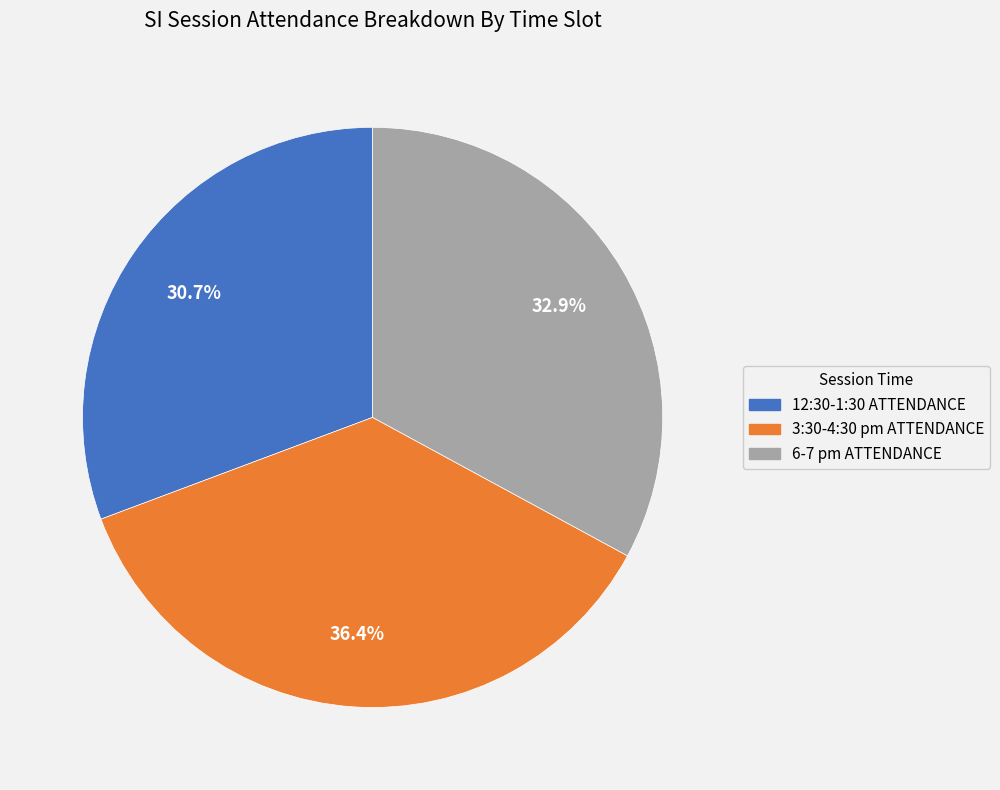

What percentage do 12:30-1:30 ATTENDANCE and 6-7 pm ATTENDANCE together represent?

63.6%